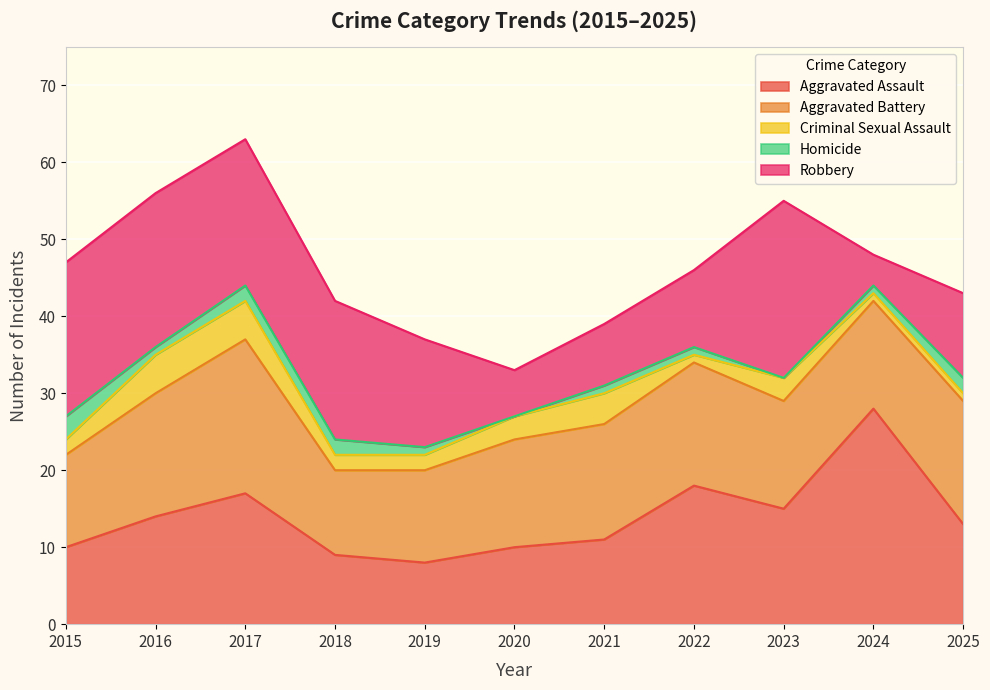

Where is the first local minimum for Aggravated Battery?

2018